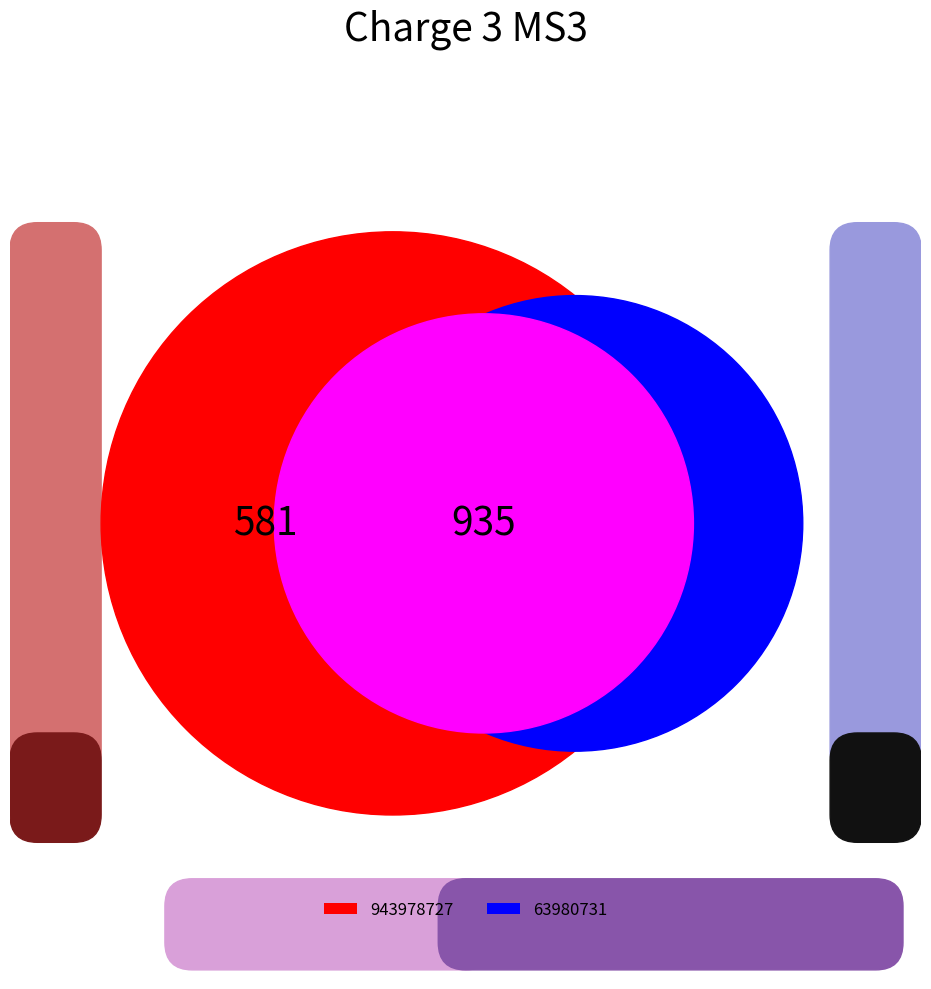

How many slices are in this pie chart?

2